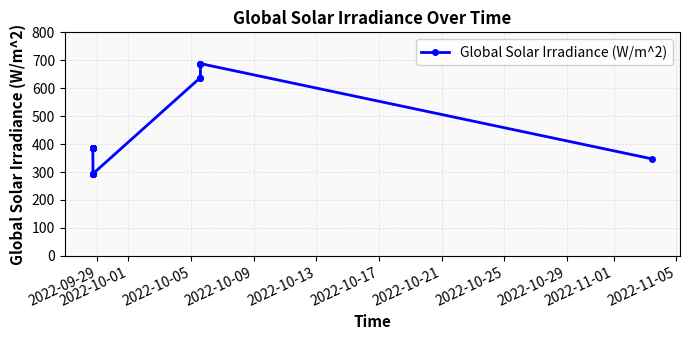

What is the smallest value displayed?

294